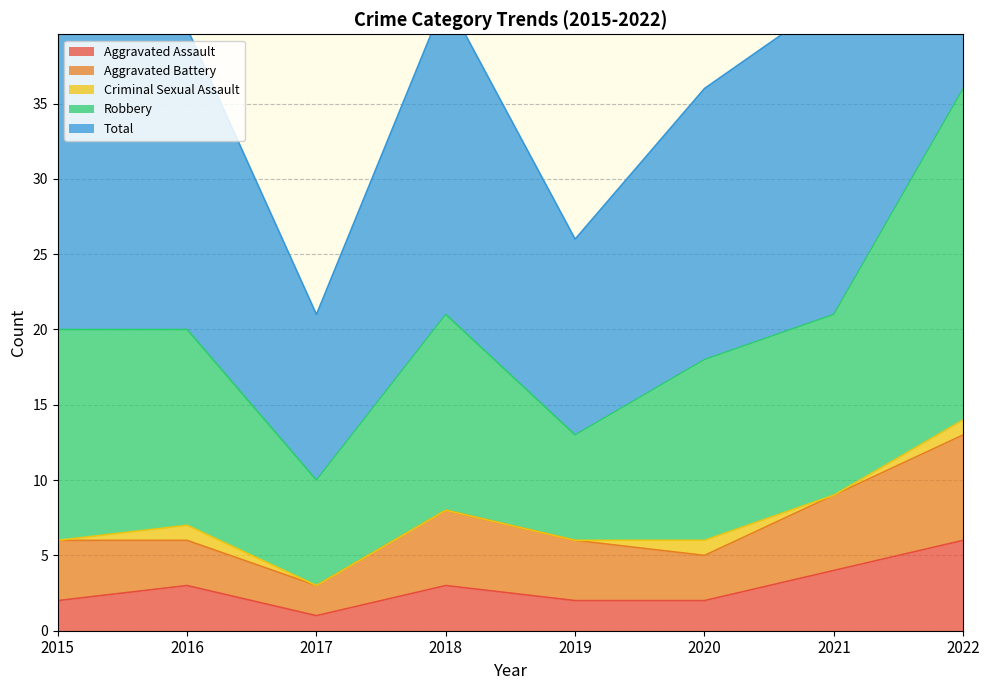

In Aggravated Assault, how many points are lower than both neighbors (excluding endpoints)?

1